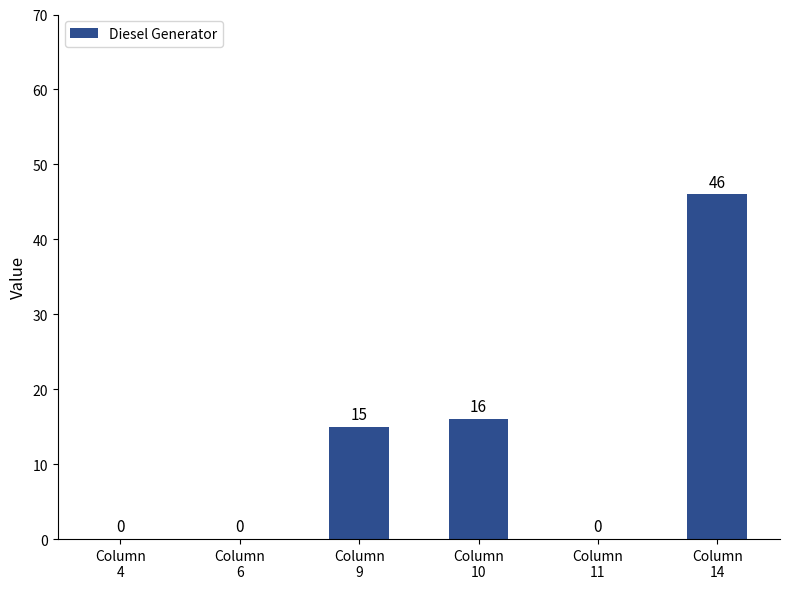

What is the change in value from Column
6 to Column
14?

+46